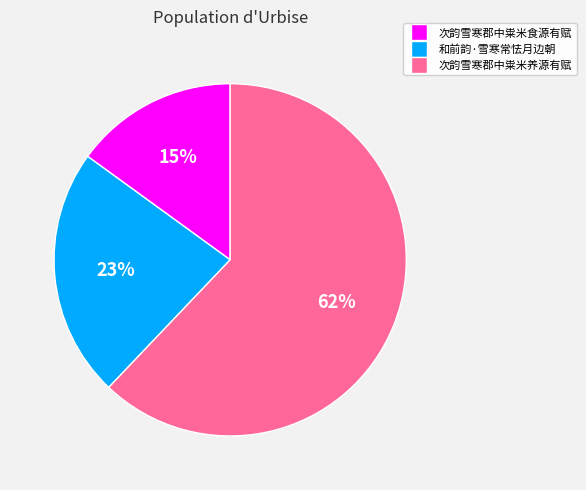

Which category accounts for the majority?

次韵雪寒郡中粜米养源有赋